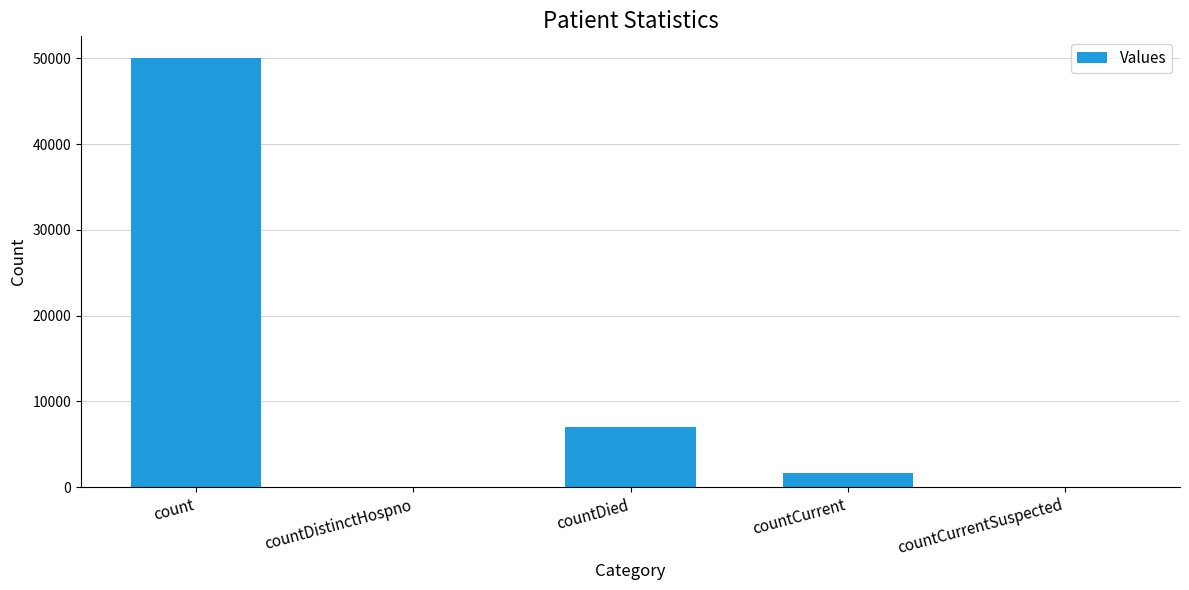

Which category has the highest value across all series?

count